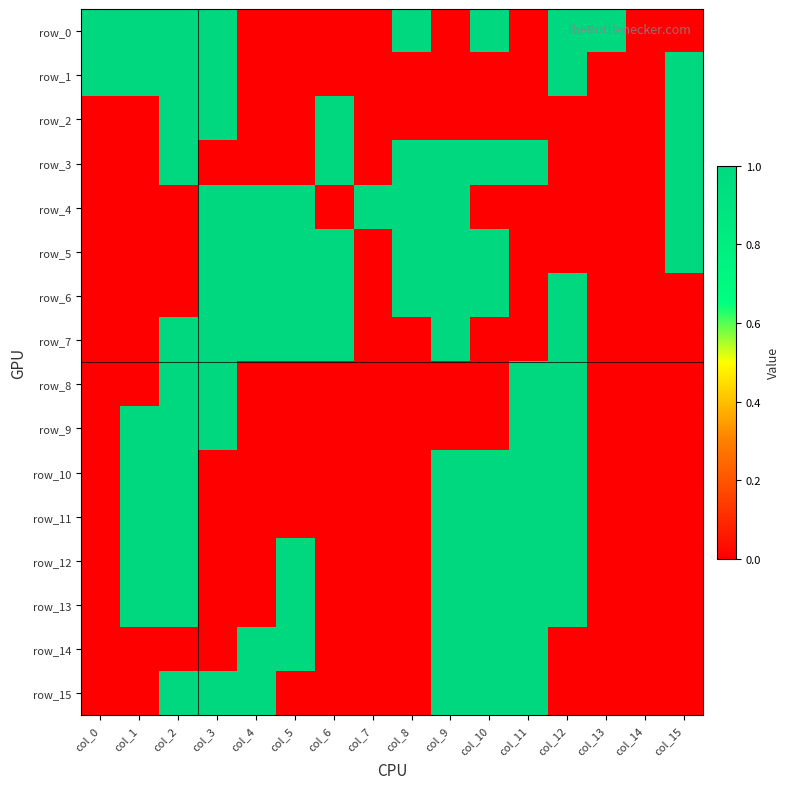

How many data points in row_13 are above 0?

7